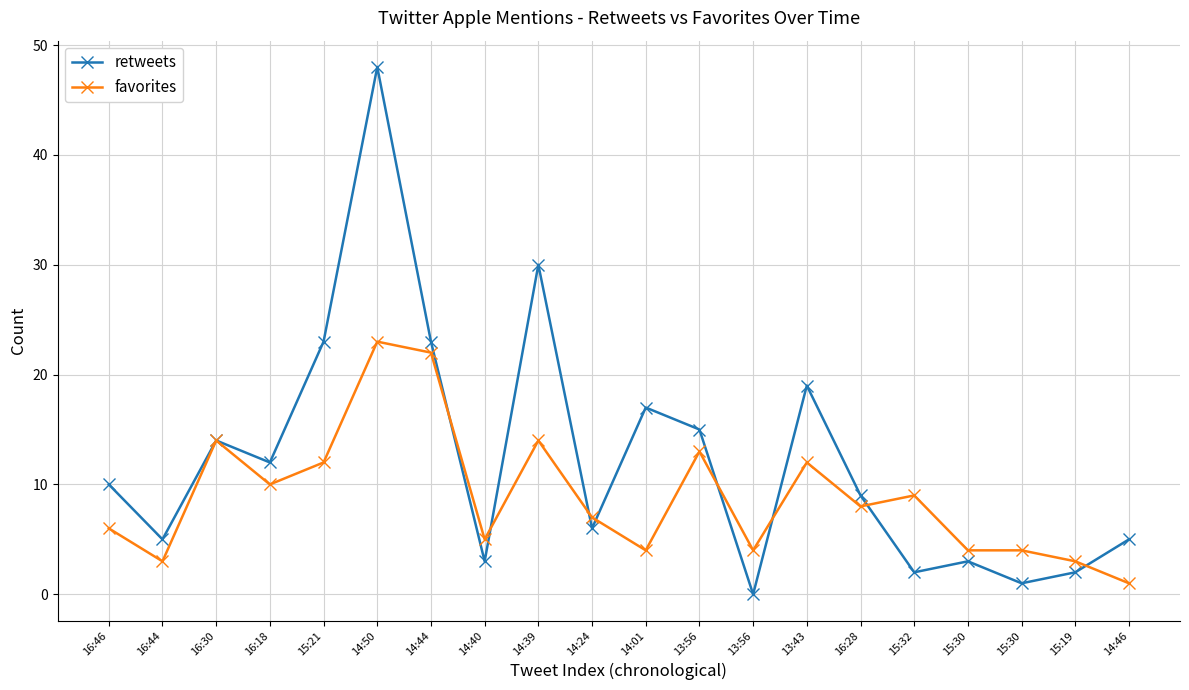

What are all the series names shown in the legend?

retweets, favorites